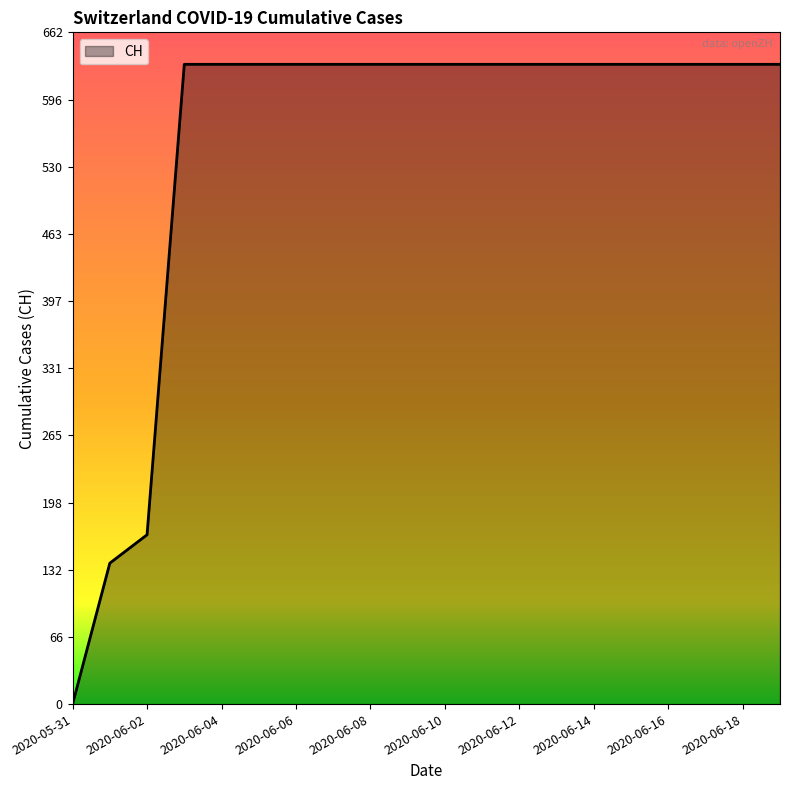

What is the maximum value shown in the chart?

631